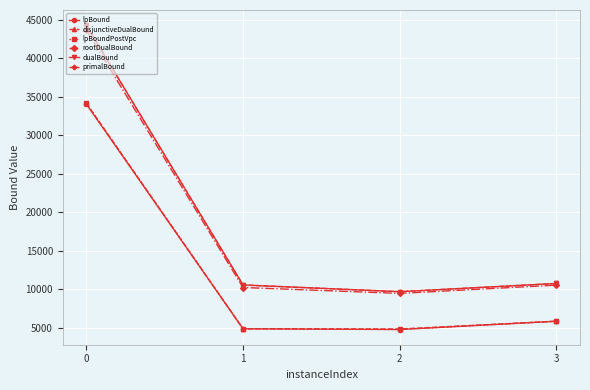

What is the minimum value shown in the chart?

4769.3